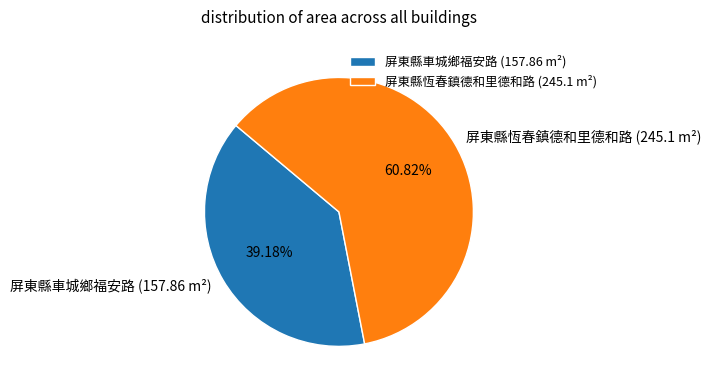

How many slices are in this pie chart?

2